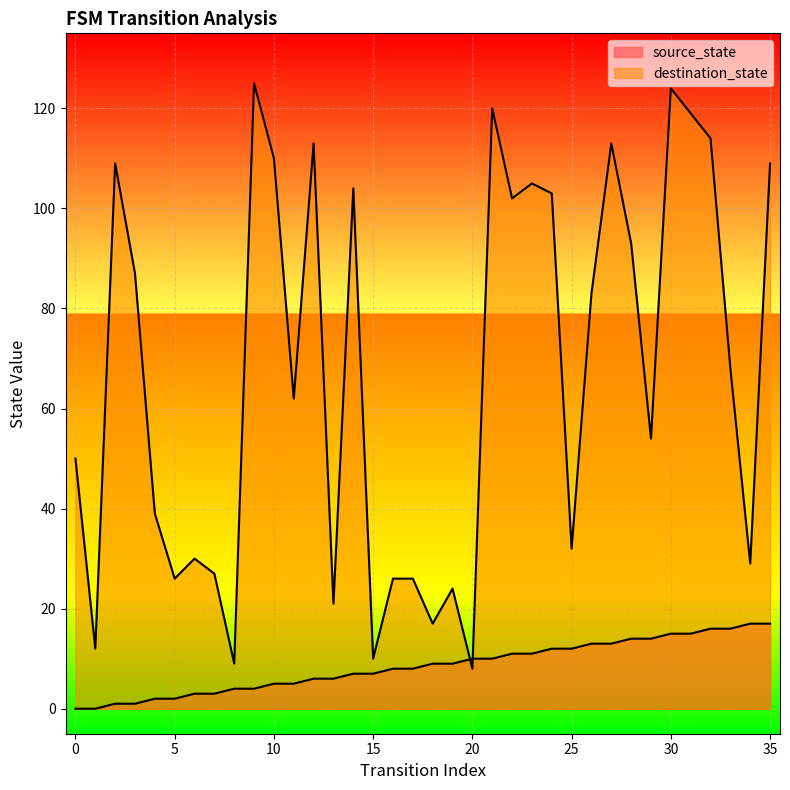

The source_state series shows 1 at 3. True or false?

True